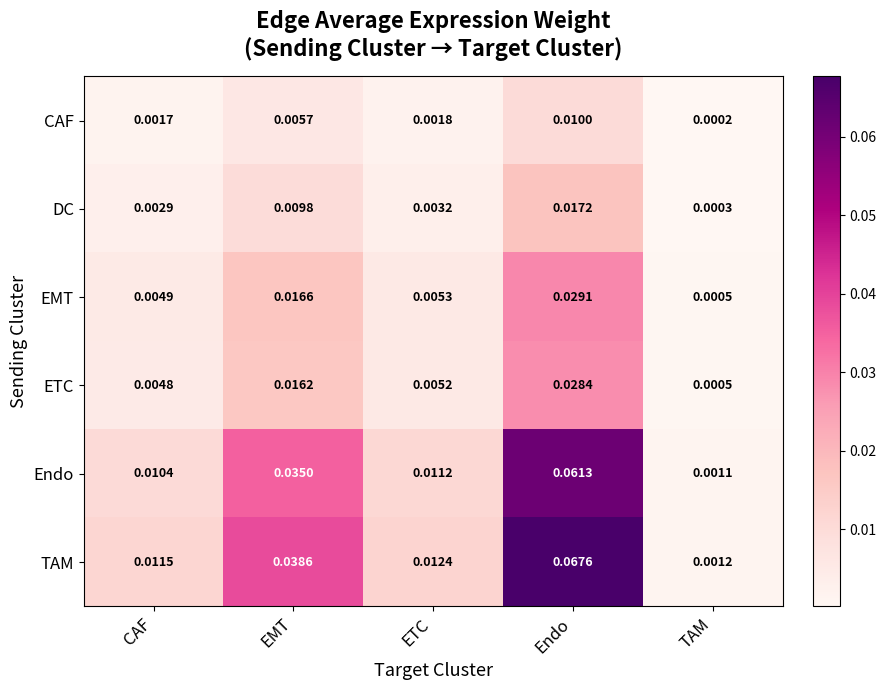

Rank the categories by ETC value from lowest to highest.

TAM, CAF, ETC, EMT, Endo